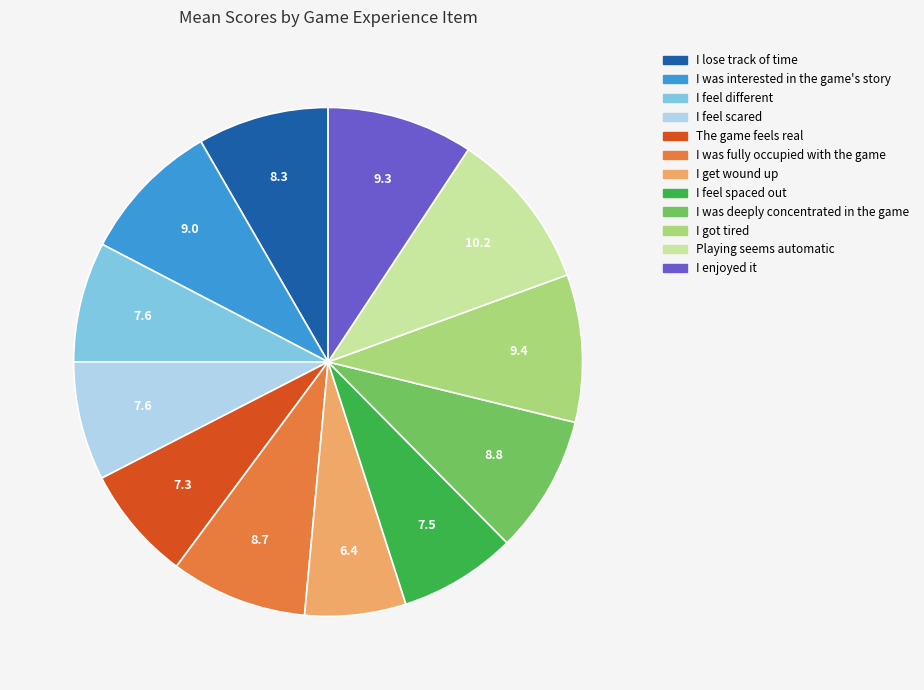

Approximately how many times larger is the value at I enjoyed it compared to The game feels real?

1.3